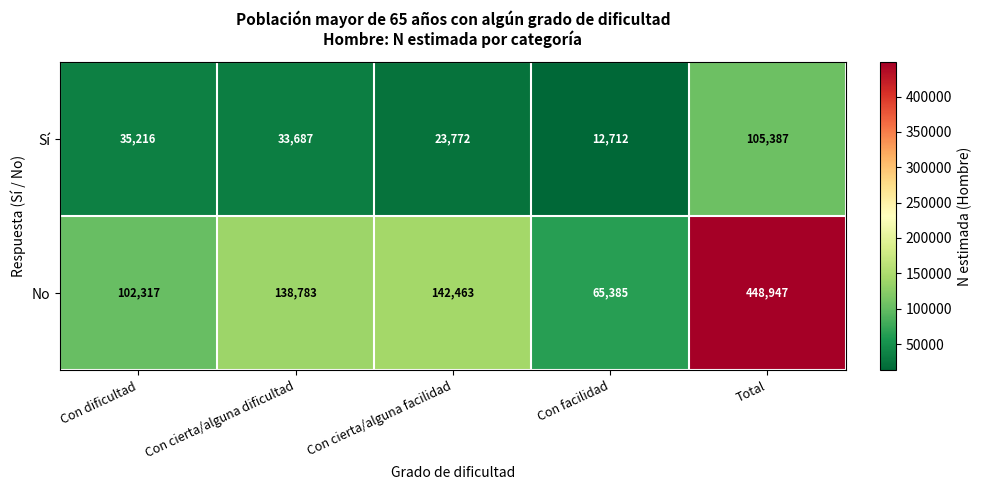

At which category is the sum across all series the highest?

Total